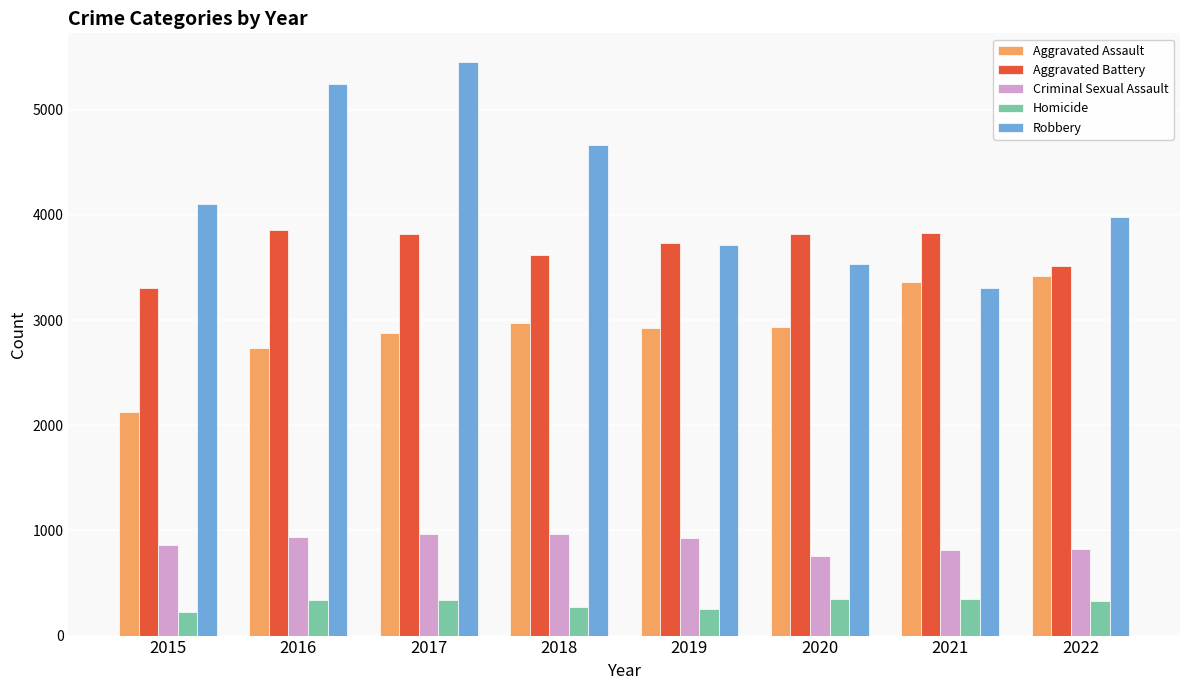

Is it true that Aggravated Assault equals 3365 at 2021?

True